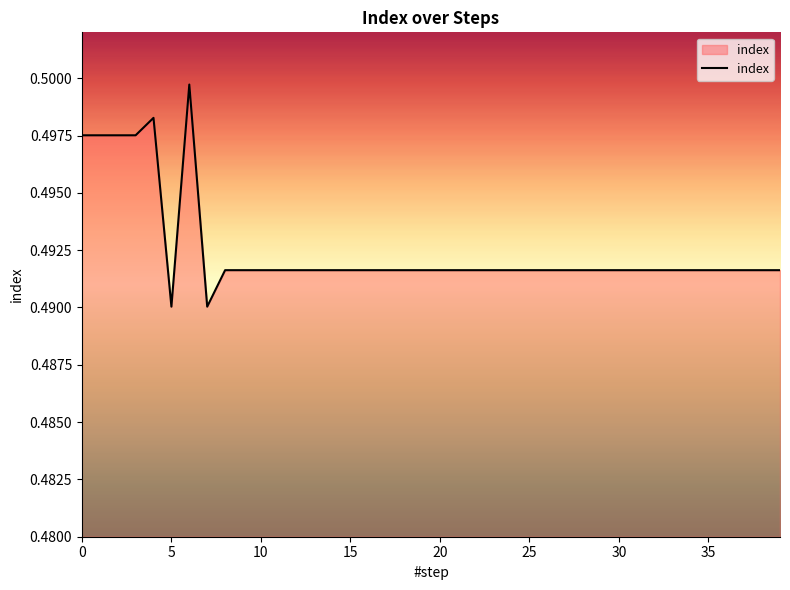

How many lines are shown in the chart?

1